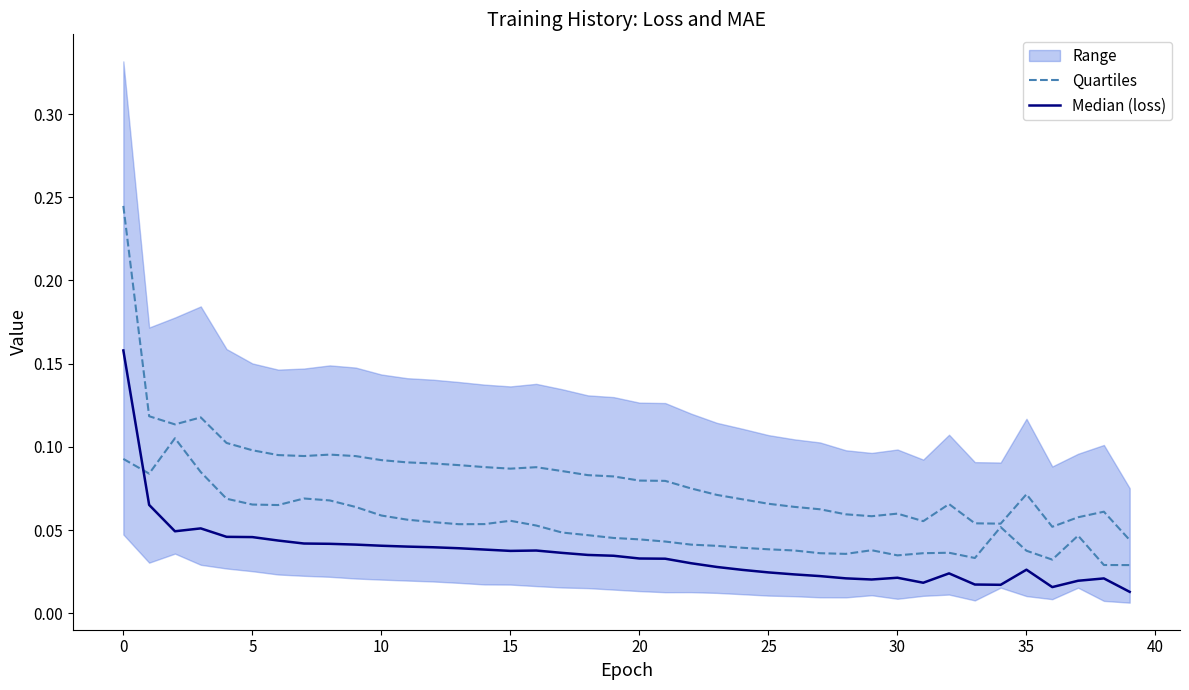

True or false: Median (loss) and Quartiles intersect in this chart.

False